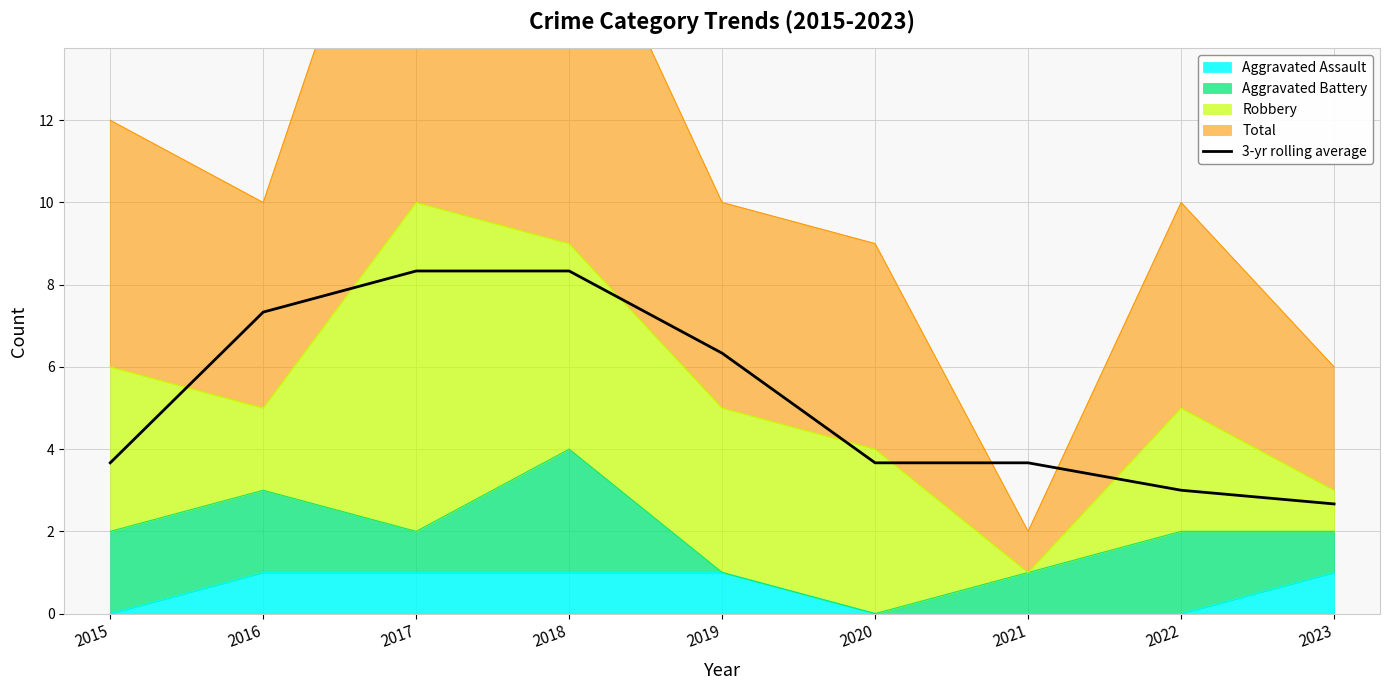

What is the value of the 1st point from the left?

3.7